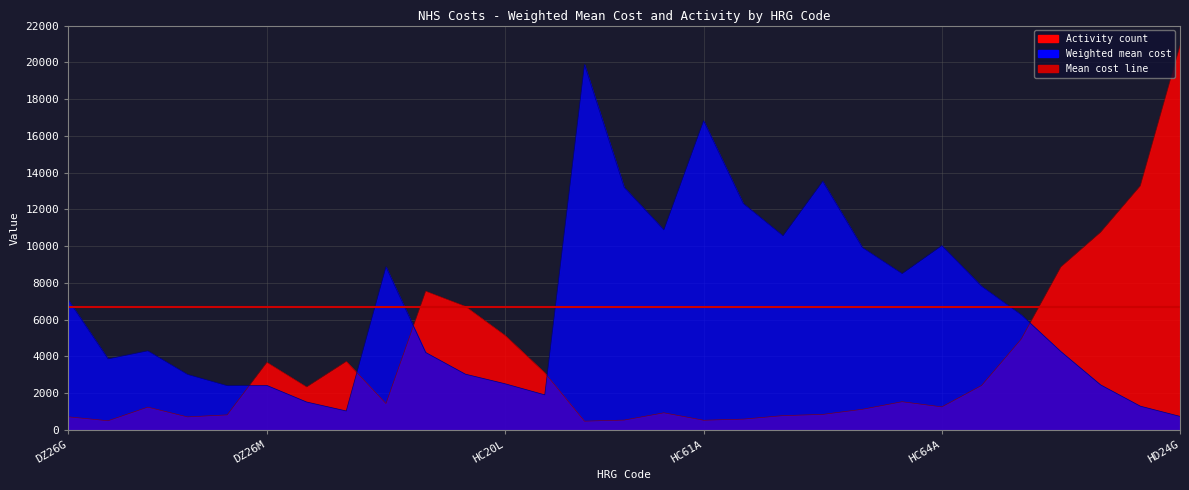

How many times do Weighted mean cost and Activity count cross each other?

5